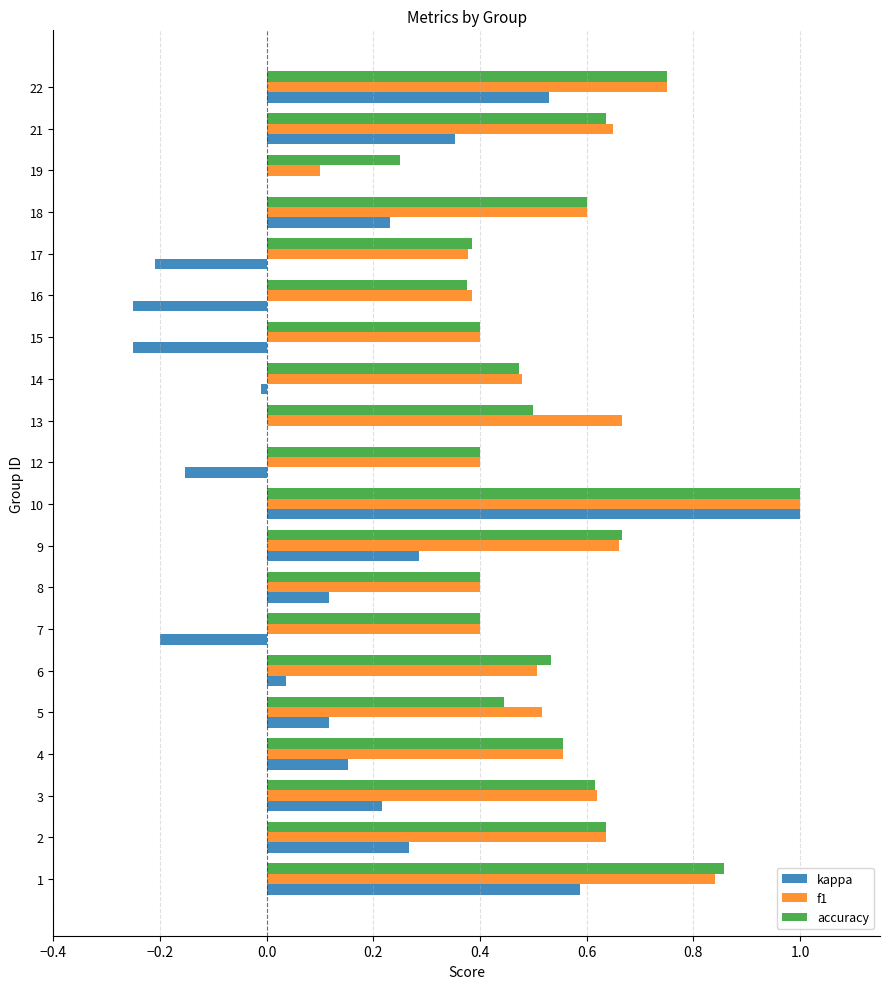

Which series changed the most between 15 and 19?

f1